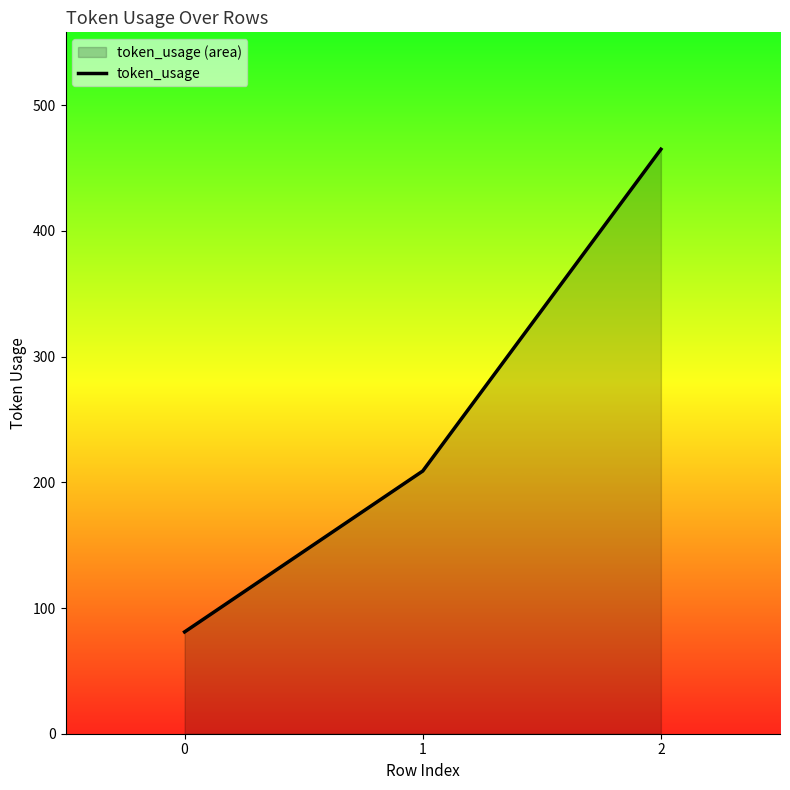

Approximately how many times larger is the value at 1 compared to 2?

0.4